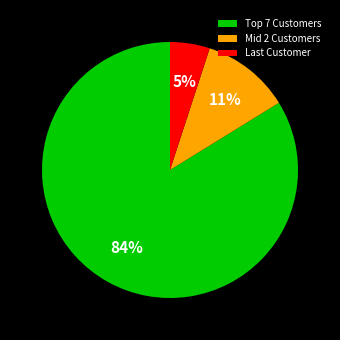

What percentage is the Mid 2 Customers slice, to the nearest percent?

11%